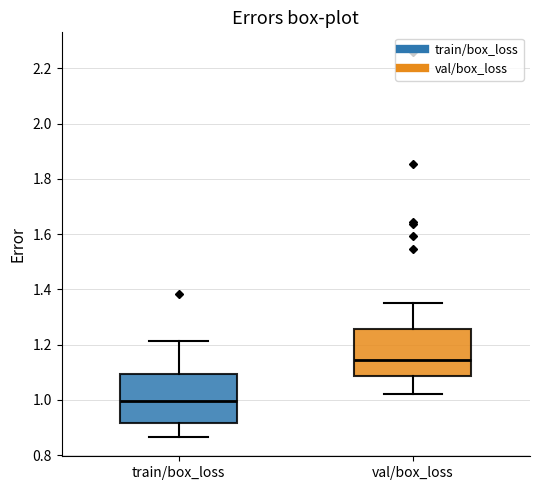

Where does the lower whisker of the box for train/box_loss end on the y-axis? The values are not printed on the chart, so give them approximately, as read against the axis.

0.86